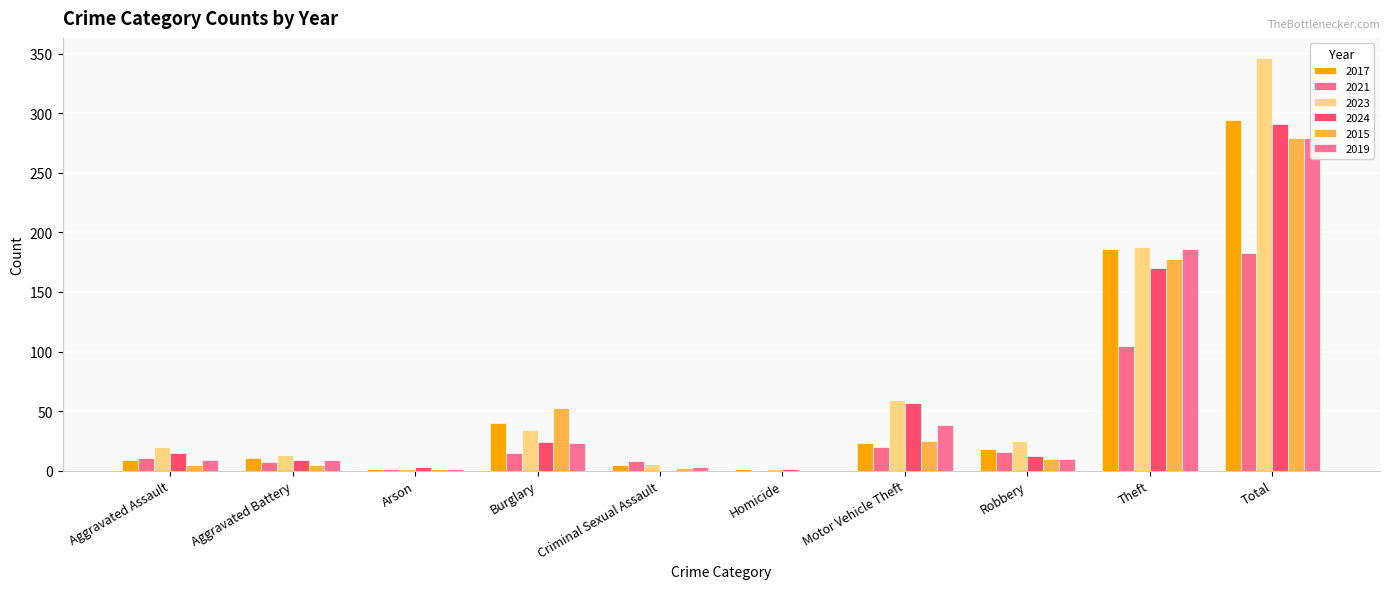

What is the value of the 2015 bar at the 7th from the left?

25